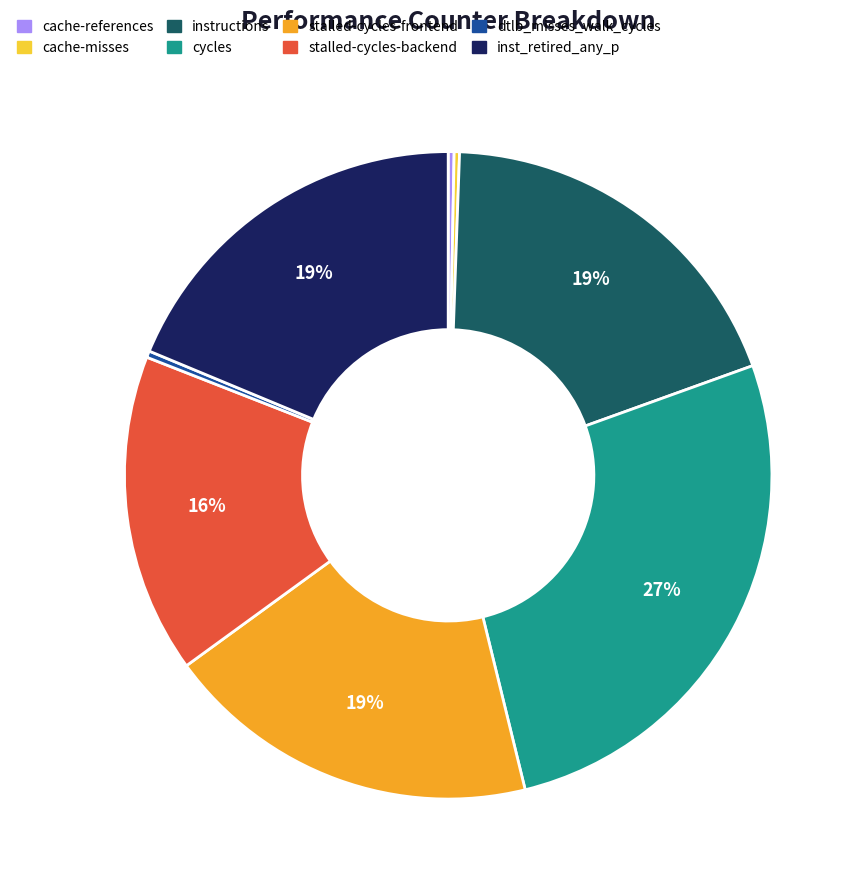

The cache-references slice represents 0% of the pie. True or false?

True